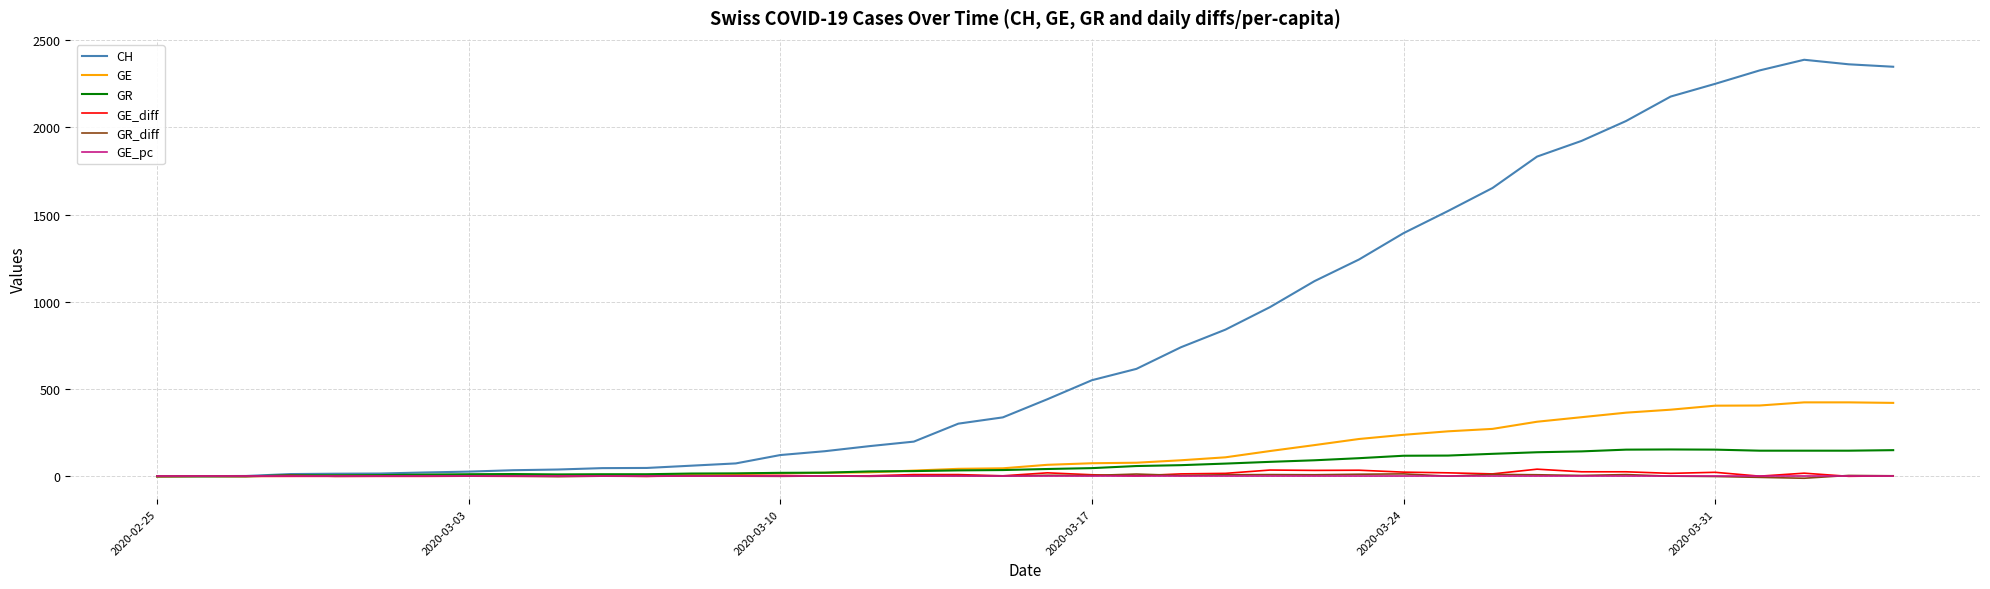

What are all the series names shown in the legend?

CH, GE, GR, GE_diff, GR_diff, GE_pc